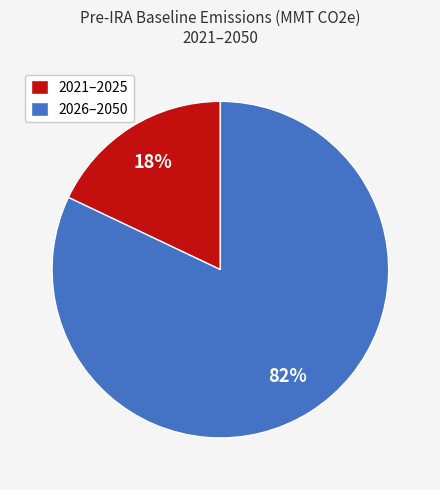

Rank the categories by value from highest to lowest.

2026–2050, 2021–2025